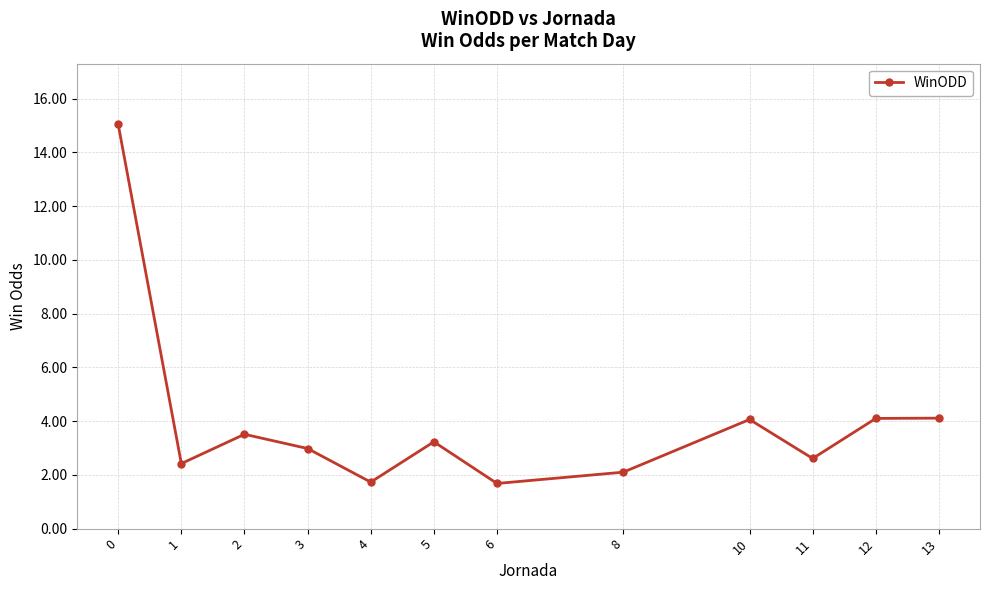

Reading right to left, transcribe all the data shown in this chart.

13=4.1	12=4.1	11=2.6	10=4.1	8=2.1	6=1.7	5=3.2	4=1.7	3=3.0	2=3.5	1=2.4	0=15.0